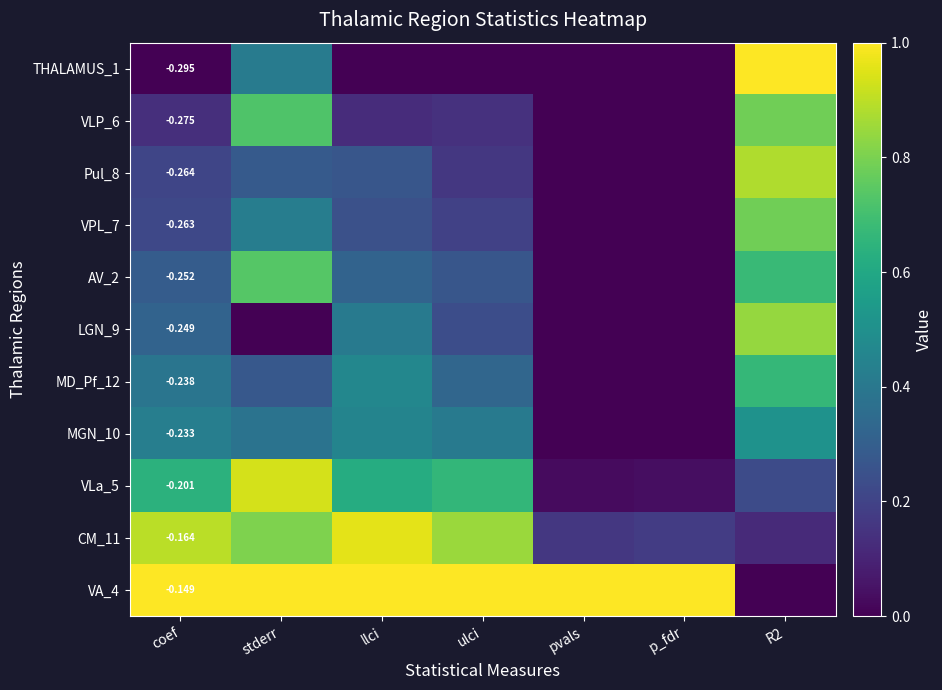

What is the total value across all series at p_fdr?

1.2